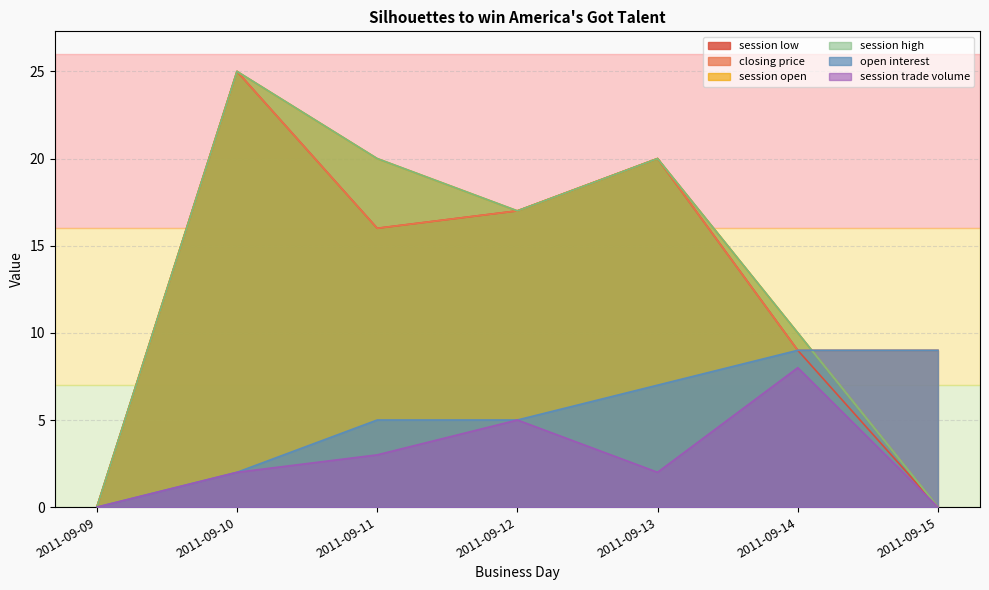

Which series has the largest range (max minus min)?

session low